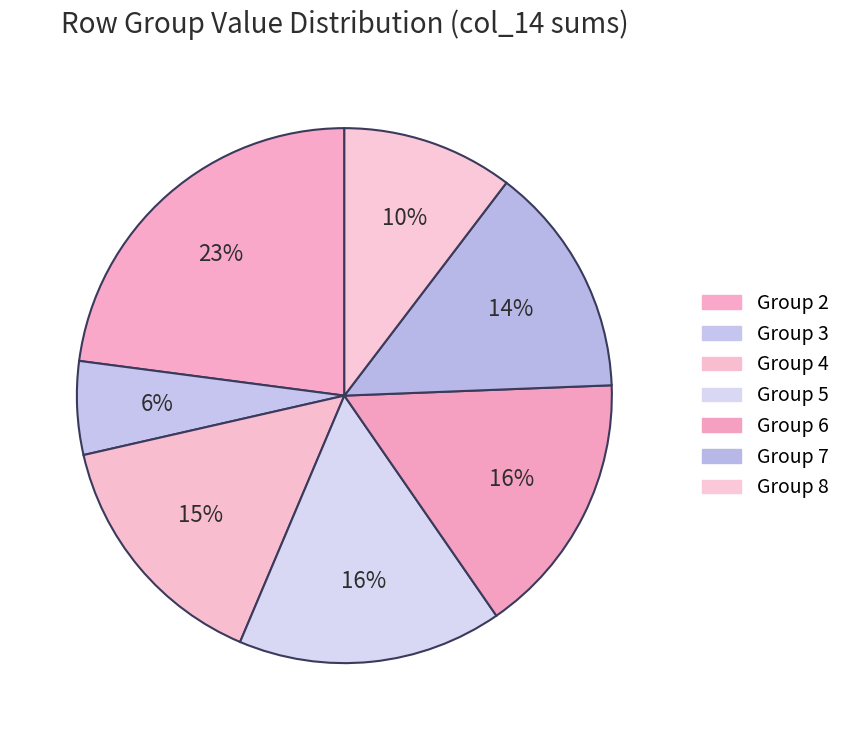

How many slices are in this pie chart?

7